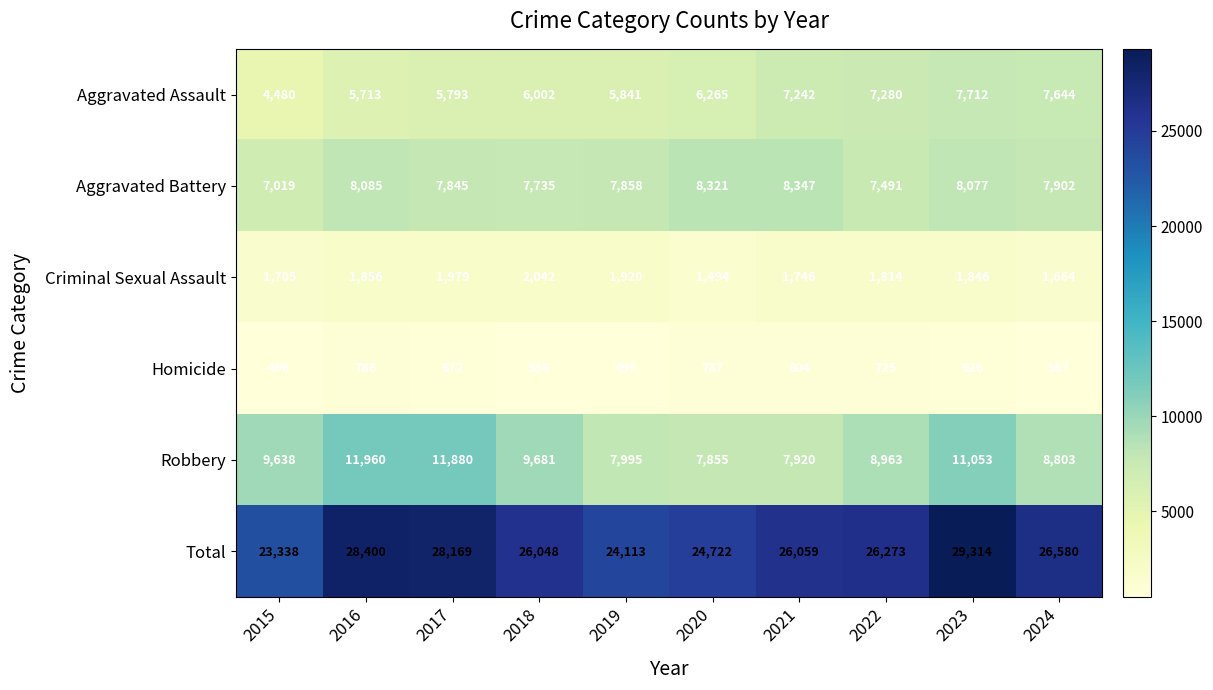

The Homicide series shows 804 at 2021. True or false?

True